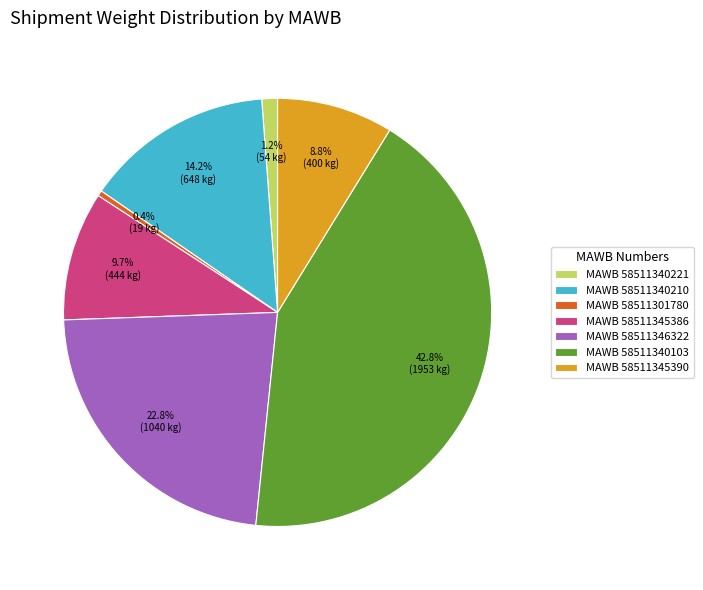

Count the number of slices in the pie.

7